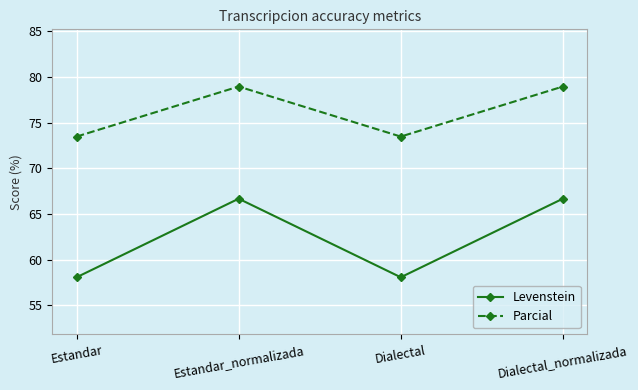

What is the sum of the Levenstein values at Dialectal and Estandar?

116.1